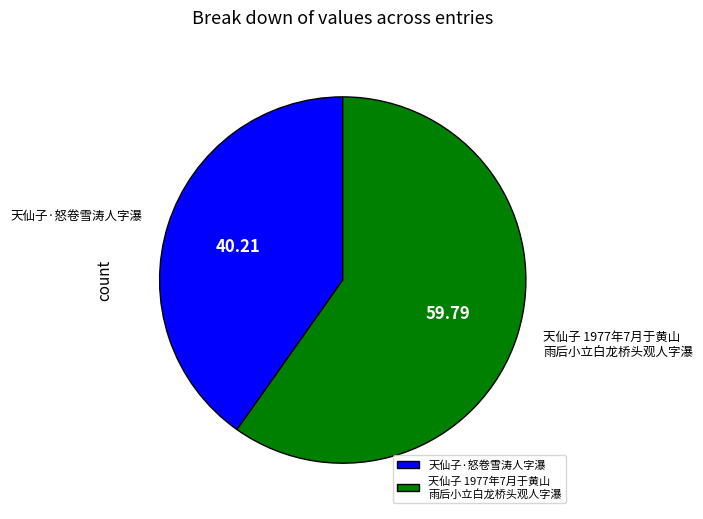

Does 天仙子·怒卷雪涛人字瀑 represent more than half of the total?

No